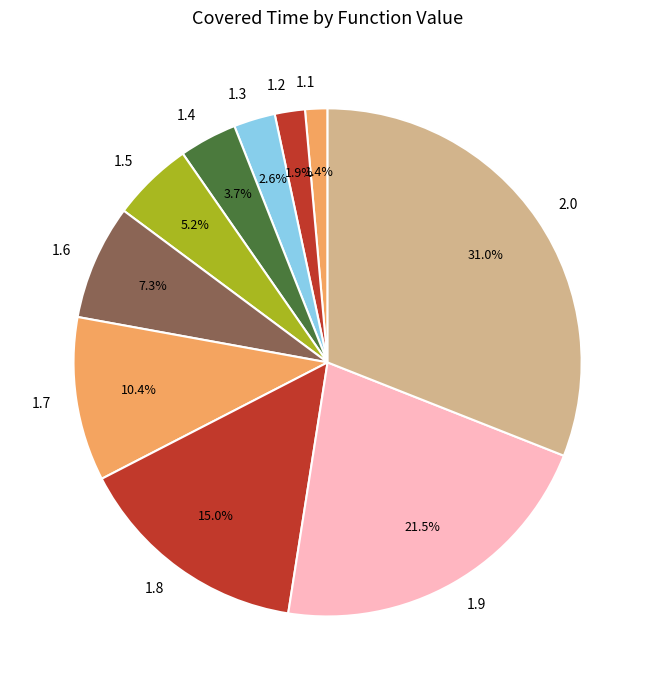

Is it true that 1.5 is 5% of the pie?

True